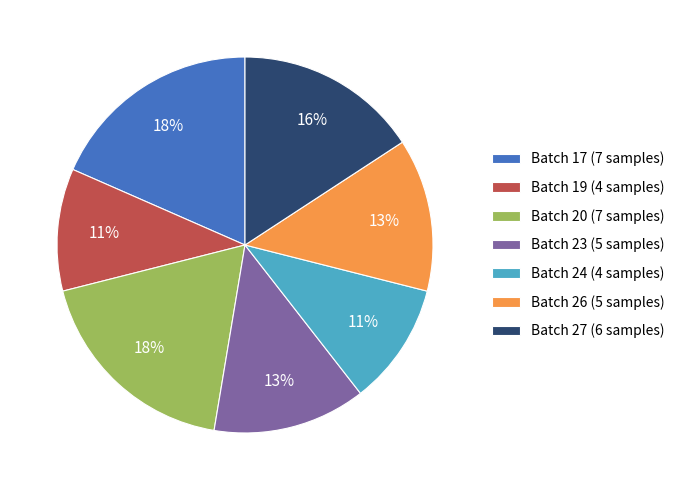

To the nearest percent, what is the difference between the Batch 24 (4 samples) and Batch 27 (6 samples) slice percentages?

5%